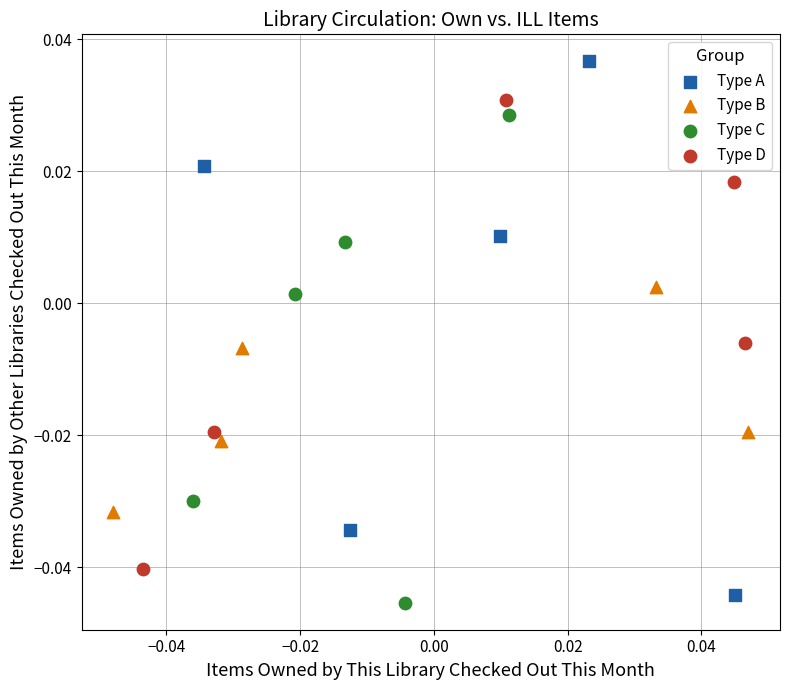

Which series has the widest spread of Y values?

Type A